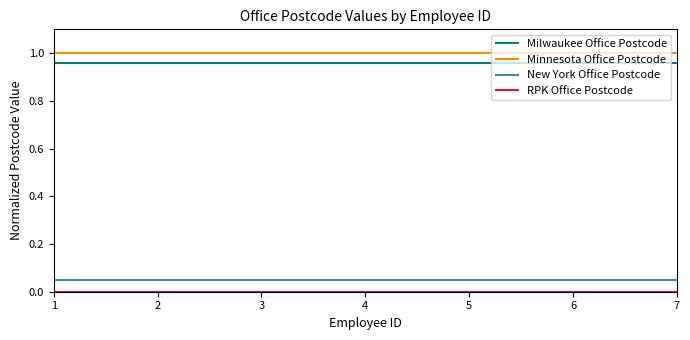

True or false: Minnesota Office Postcode and New York Office Postcode cross at least once.

False